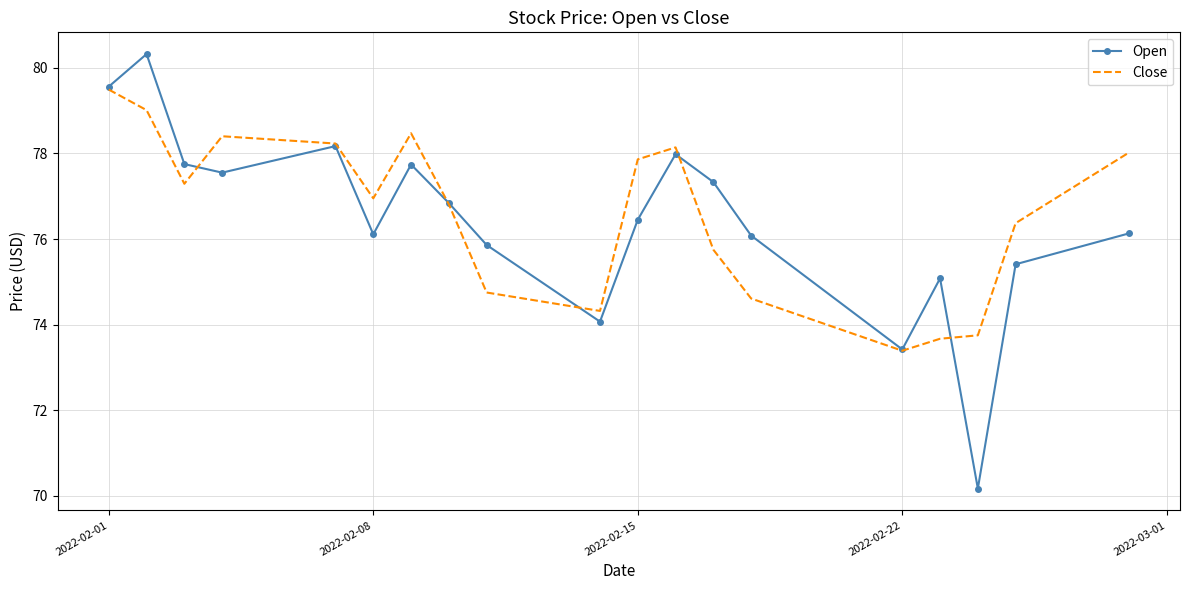

What is the minimum value shown in the chart?

70.2